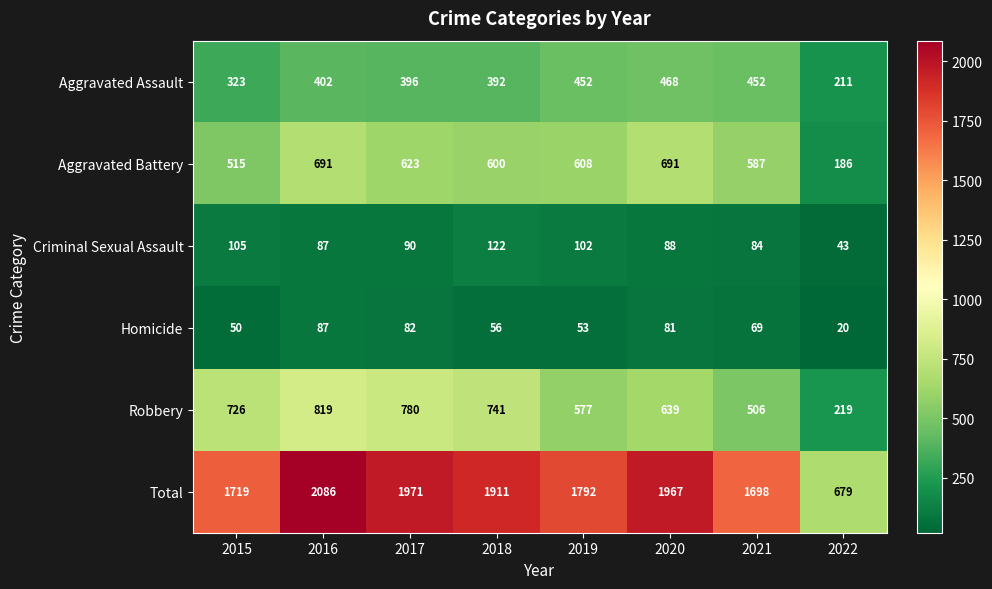

At which label does Total first exceed 1911?

2016